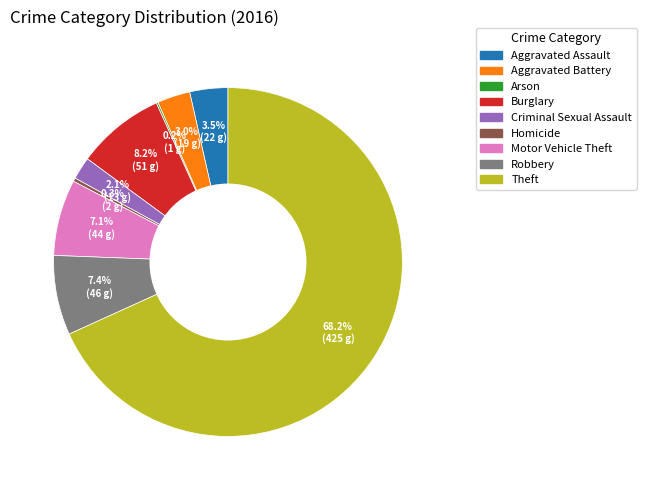

Is Theft the majority of the pie?

Yes